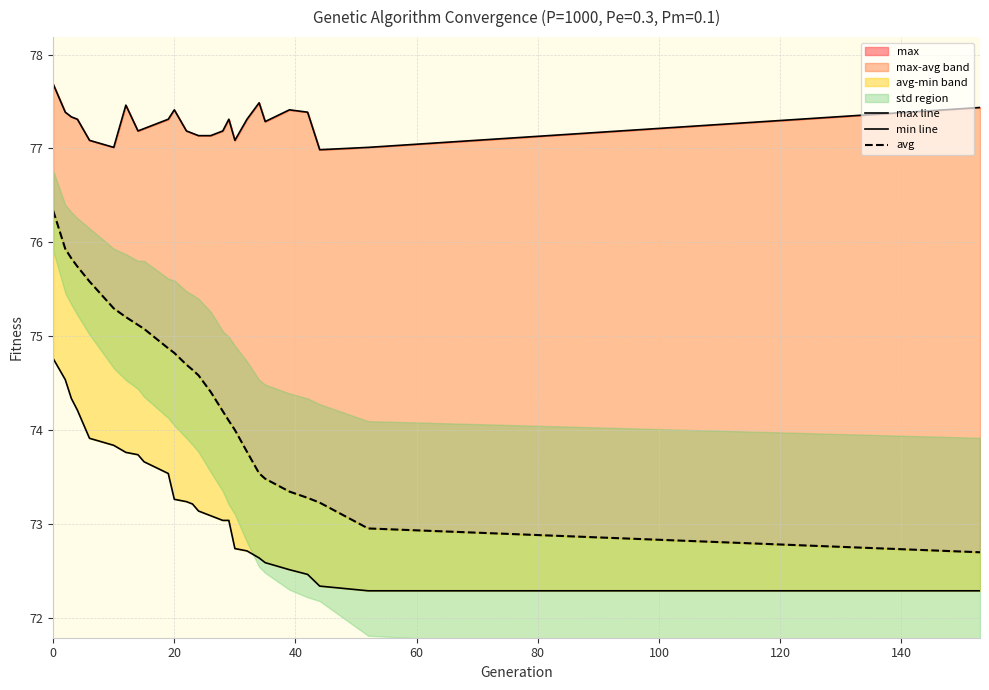

Is the value of max line at 9 greater than the value of min line at 23?

Yes